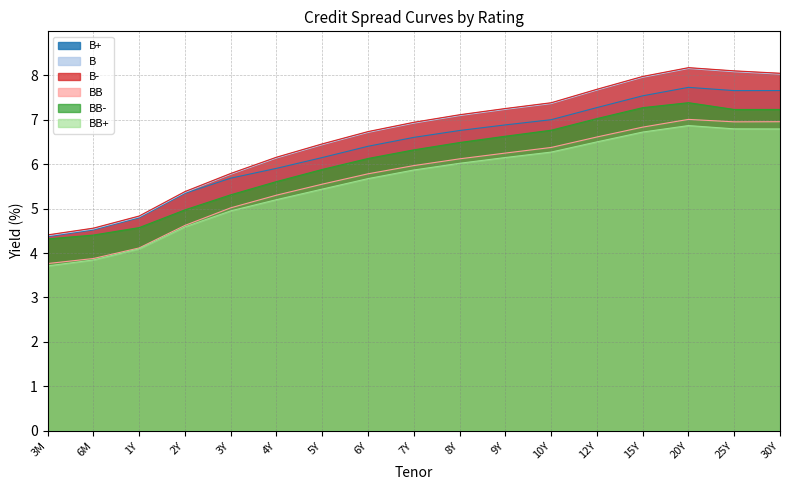

What is the label of the 16th point from the right?

6M